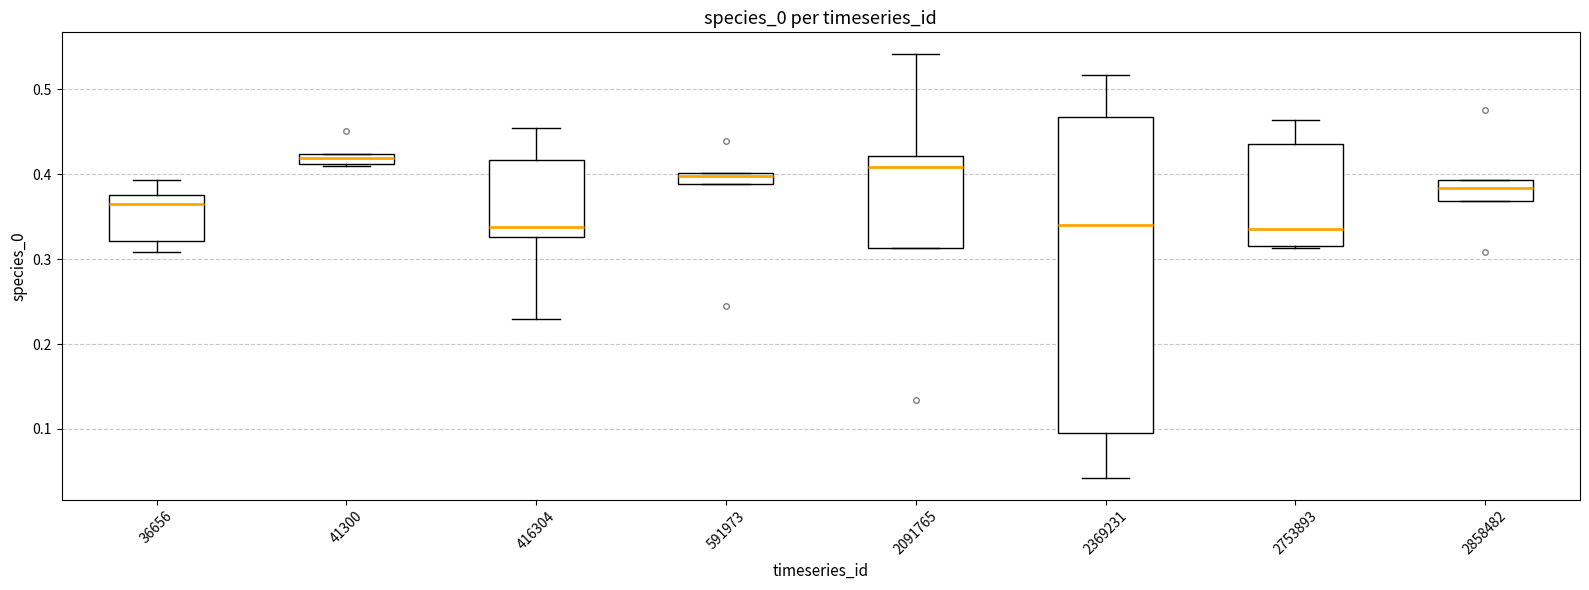

Comparing the boxes themselves (not the whiskers), which one is the tallest?

2369231